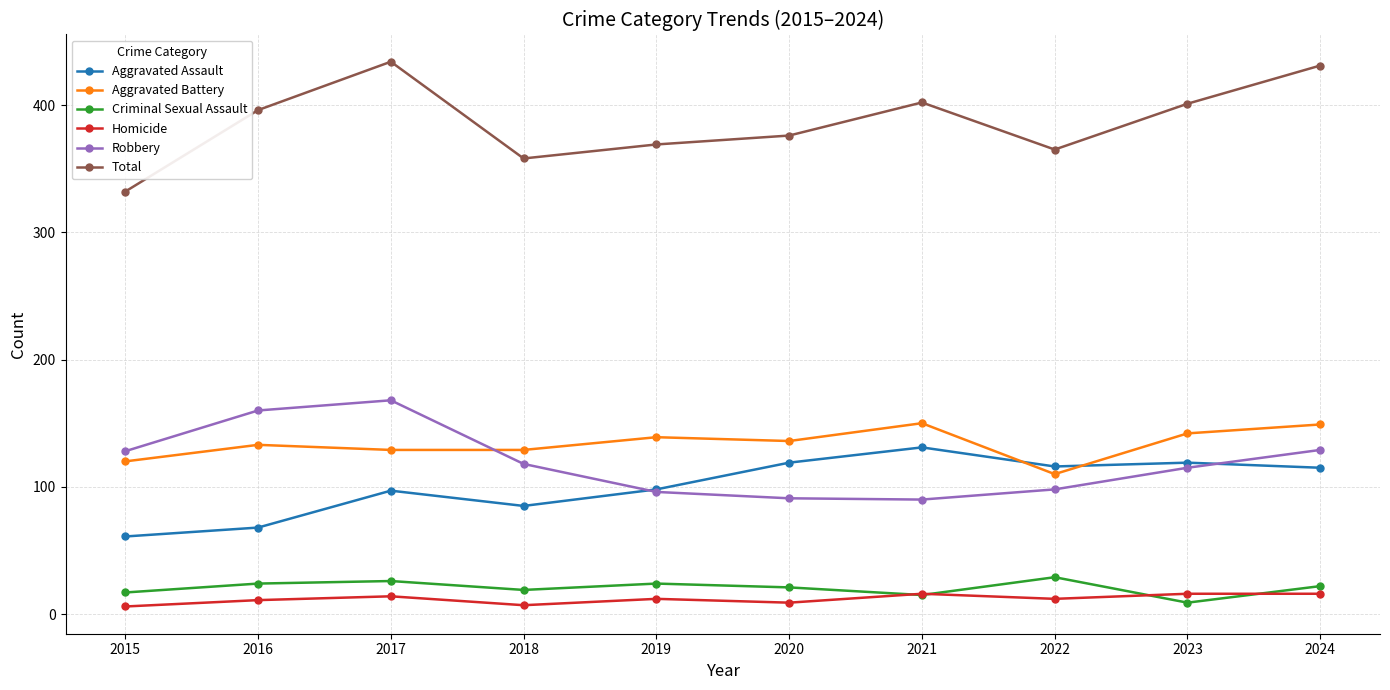

What is the average value of the Aggravated Battery series?

134